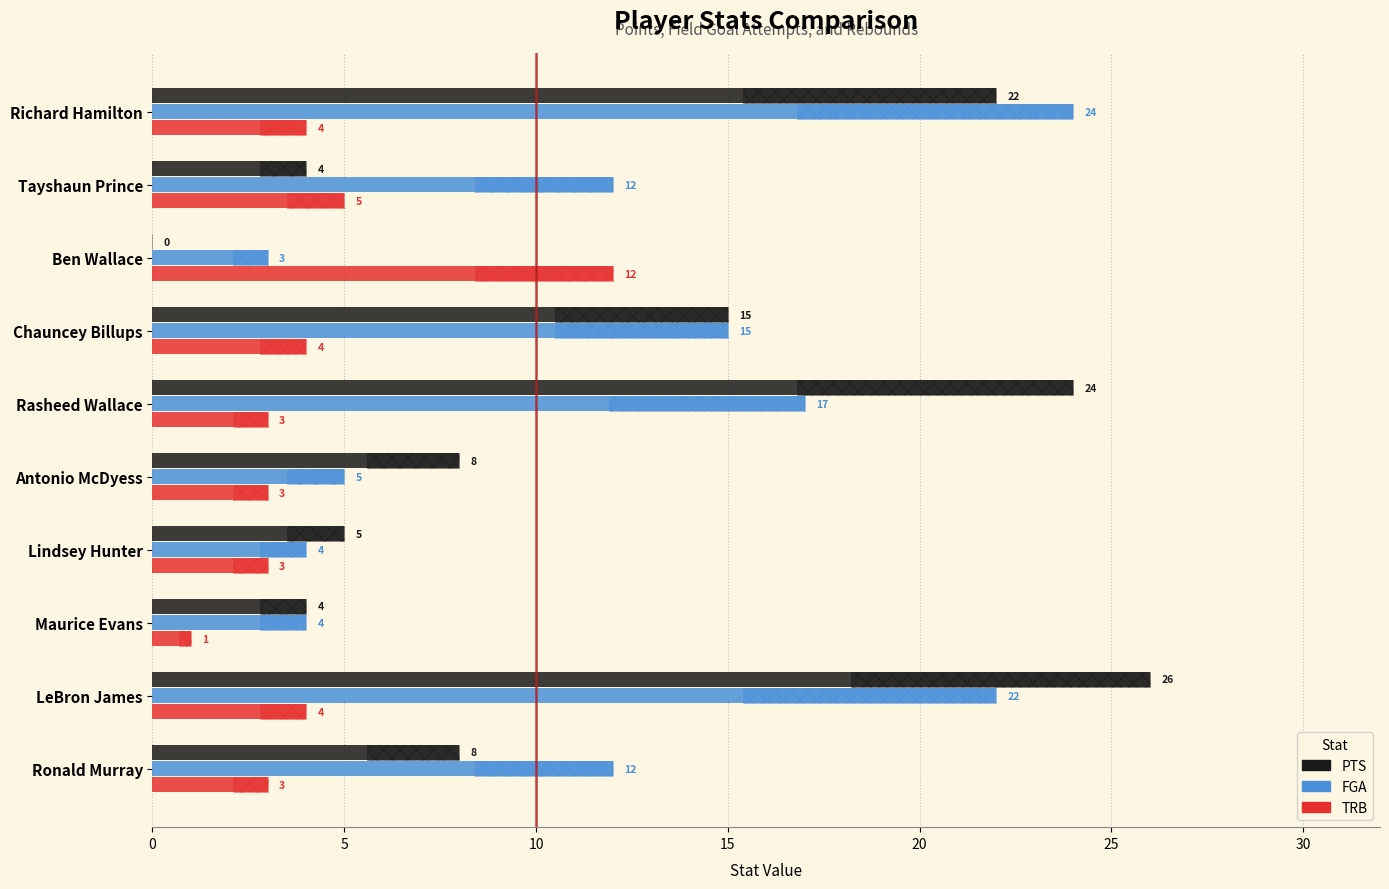

How many values in the TRB series are below 4?

5